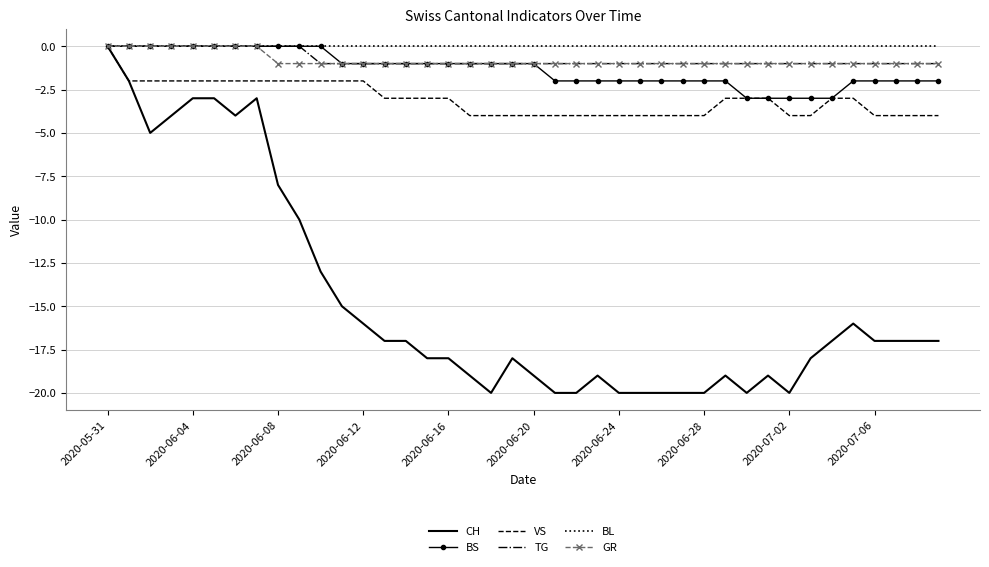

Reading left to right, list all the values displayed in this chart.

CH: 0	-2	-5	-4	-3	-3	-4	-3	-8	-10	-13	-15	-16	-17	-17	-18	-18	-19	-20	-18	-19	-20	-20	-19	-20	-20	-20	-20	-20	-19	-20	-19	-20	-18	-17	-16	-17	-17	-17	-17
BS: 0	0	0	0	0	0	0	0	0	0	0	-1	-1	-1	-1	-1	-1	-1	-1	-1	-1	-2	-2	-2	-2	-2	-2	-2	-2	-2	-3	-3	-3	-3	-3	-2	-2	-2	-2	-2
VS: 0	-2	-2	-2	-2	-2	-2	-2	-2	-2	-2	-2	-2	-3	-3	-3	-3	-4	-4	-4	-4	-4	-4	-4	-4	-4	-4	-4	-4	-3	-3	-3	-4	-4	-3	-3	-4	-4	-4	-4
TG: 0	0	0	0	0	0	0	0	0	0	-1	-1	-1	-1	-1	-1	-1	-1	-1	-1	-1	-1	-1	-1	-1	-1	-1	-1	-1	-1	-1	-1	-1	-1	-1	-1	-1	-1	-1	-1
BL: 0	0	0	0	0	0	0	0	0	0	0	0	0	0	0	0	0	0	0	0	0	0	0	0	0	0	0	0	0	0	0	0	0	0	0	0	0	0	0	0
GR: 0	0	0	0	0	0	0	0	-1	-1	-1	-1	-1	-1	-1	-1	-1	-1	-1	-1	-1	-1	-1	-1	-1	-1	-1	-1	-1	-1	-1	-1	-1	-1	-1	-1	-1	-1	-1	-1